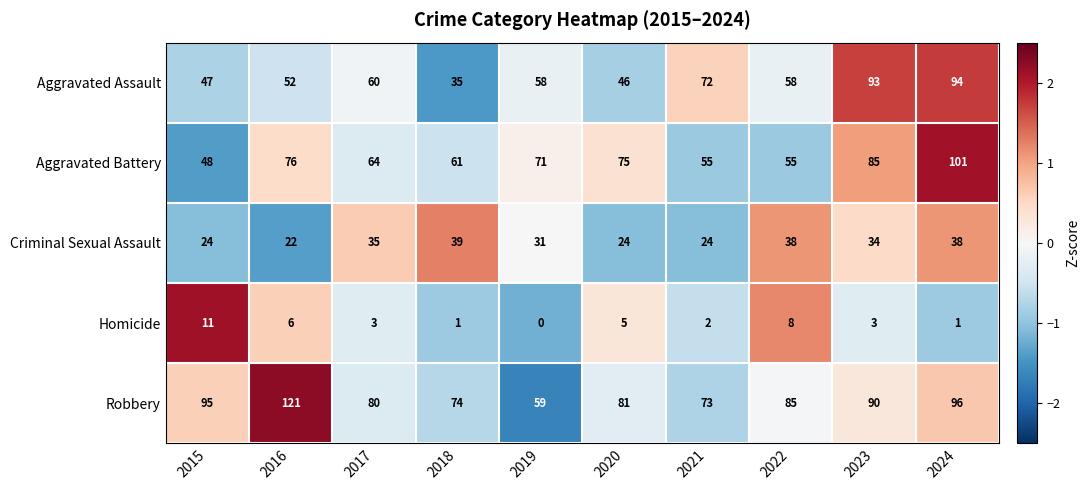

At 2021, list the series in order from largest to smallest.

Robbery, Aggravated Assault, Aggravated Battery, Criminal Sexual Assault, Homicide